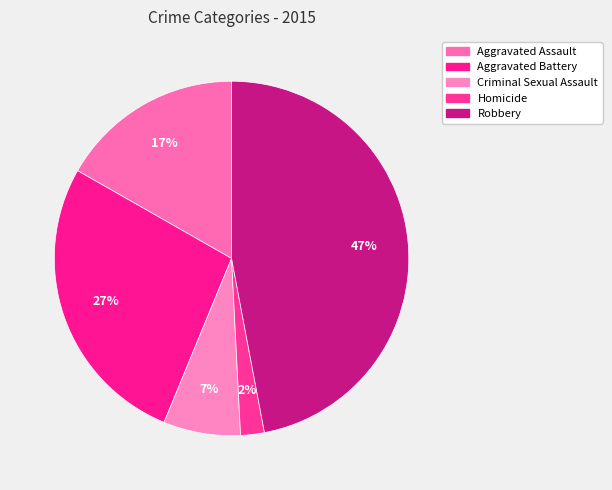

How many slices are in this pie chart?

5